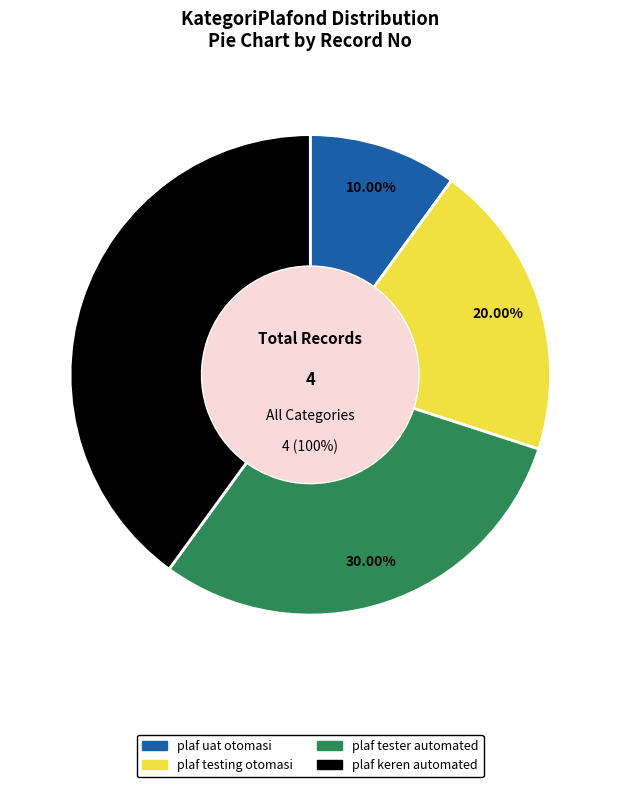

To the nearest percent, what portion does plaf tester automated represent?

30%